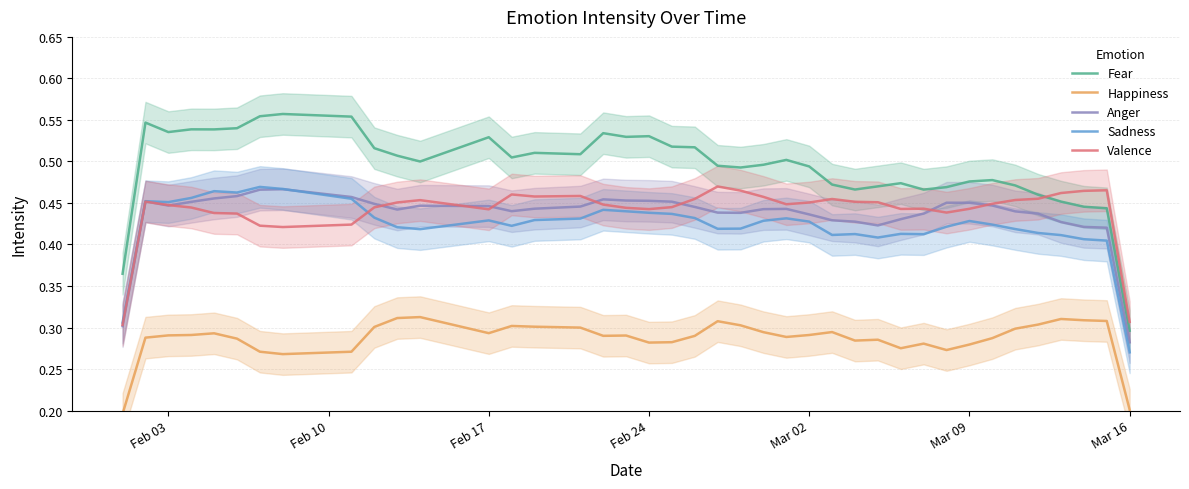

Where is Sadness nearest to the value 0?

Mar 16